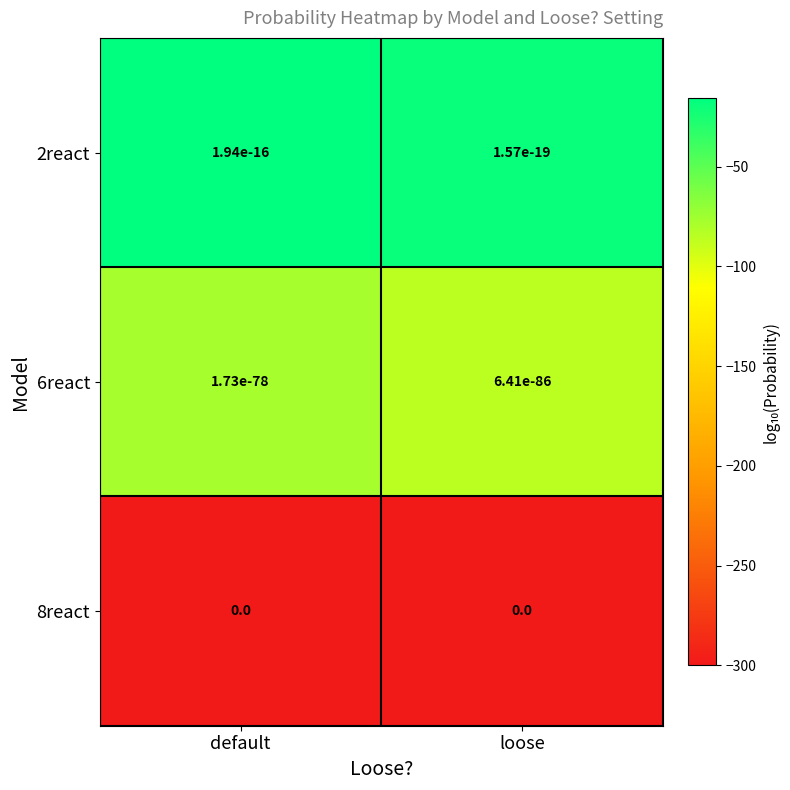

List the labels in order of 8react value, smallest first.

default, loose